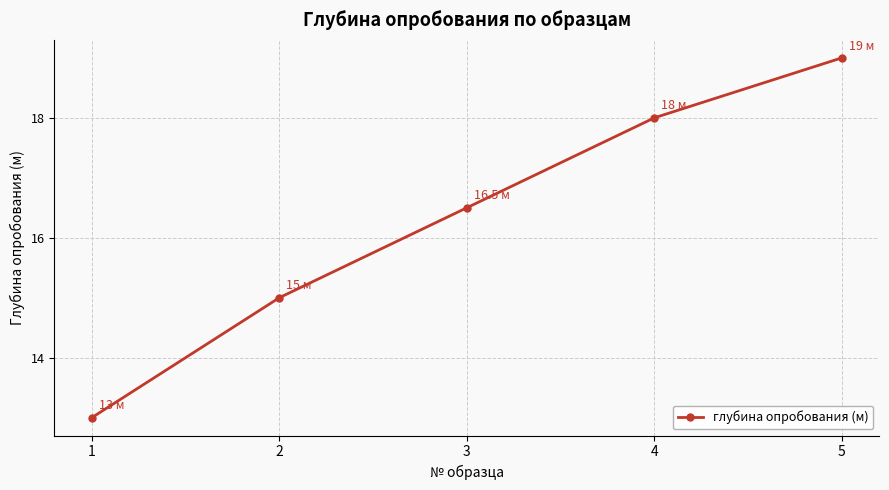

What is the ratio of the value at 1 to the value at 5?

0.7